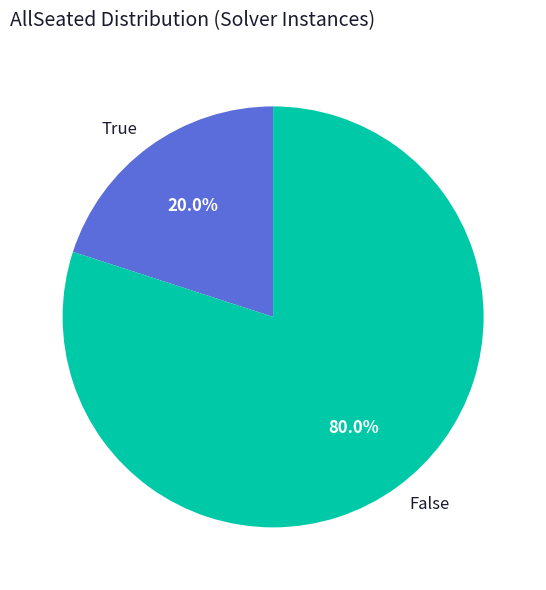

Count the number of slices in the pie.

2